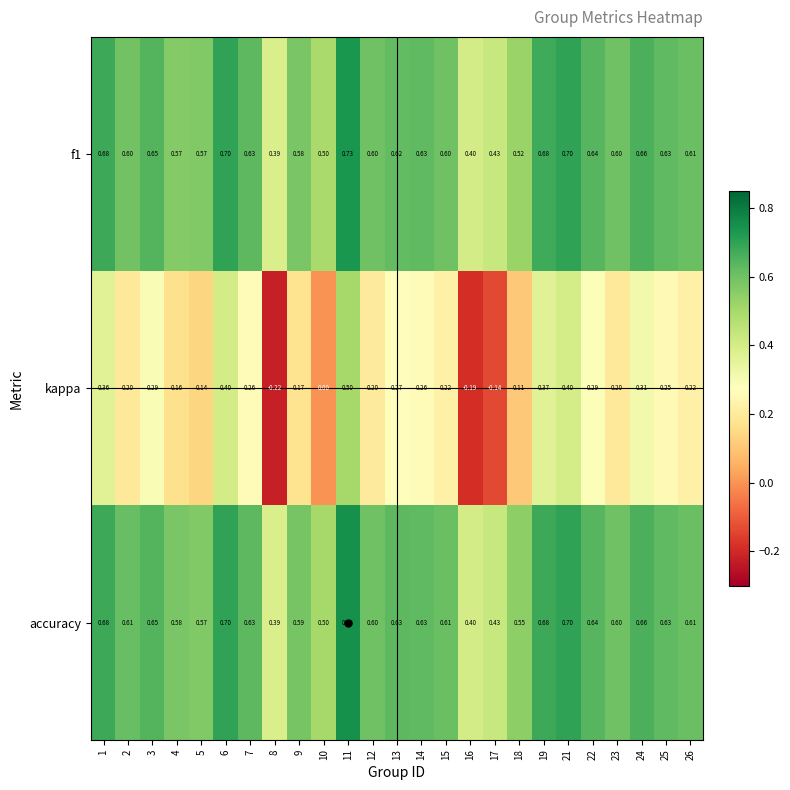

What is the total value across all series at 3?

1.6